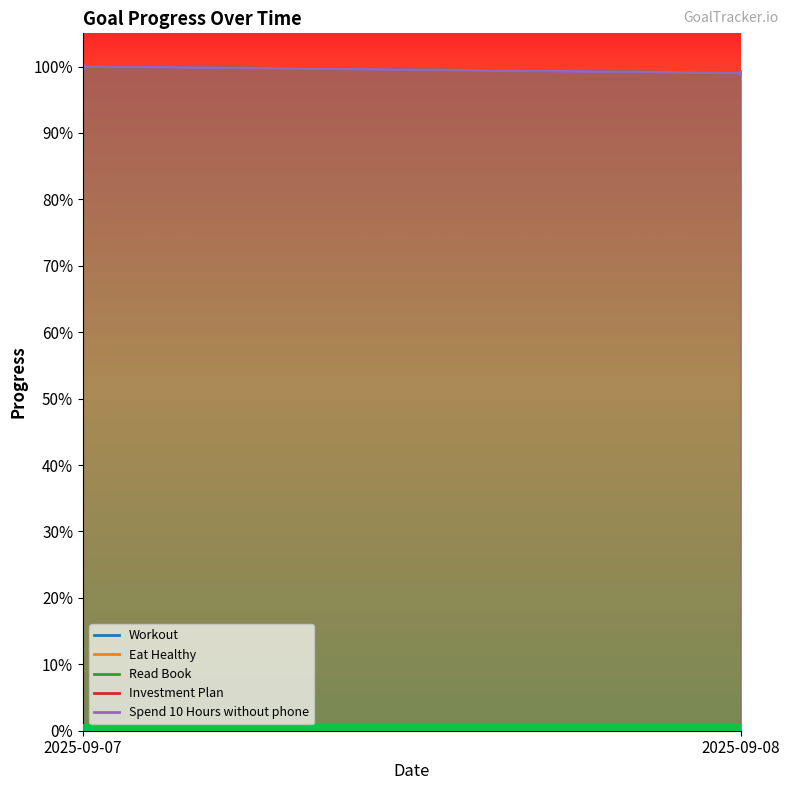

Does the chart have visible grid lines?

No